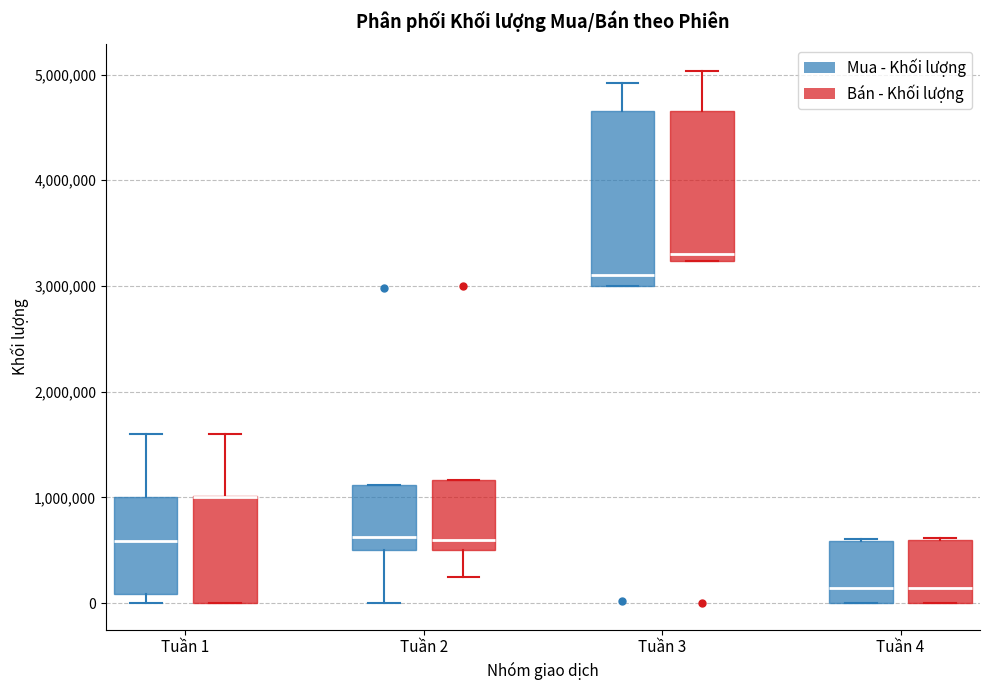

Reading left to right, read every box against the y-axis: the position of its median line, the range the box covers, and the ends of its whiskers. The values are not printed on the chart, so give them approximately, as read against the axis.

Tuần 1 (Mua - Khối lượng): median 600000, box 100000 to 1000000, whiskers 0 to 1600000
Tuần 1 (Bán - Khối lượng): median 1000000 (drawn on the box's upper edge), box 0 to 1000000, whiskers 0 to 1600000
Tuần 2 (Mua - Khối lượng): median 600000, box 500000 to 1100000, whiskers 0 to 1100000
Tuần 2 (Bán - Khối lượng): median 600000, box 500000 to 1200000, whiskers 200000 to 1200000
Tuần 3 (Mua - Khối lượng): median 3100000, box 3000000 to 4700000, whiskers 3000000 to 4900000
Tuần 3 (Bán - Khối lượng): median 3300000, box 3200000 to 4700000, whiskers 3200000 to 5000000
Tuần 4 (Mua - Khối lượng): median 100000, box 0 to 600000, whiskers 0 to 600000
Tuần 4 (Bán - Khối lượng): median 100000, box 0 to 600000, whiskers 0 to 600000